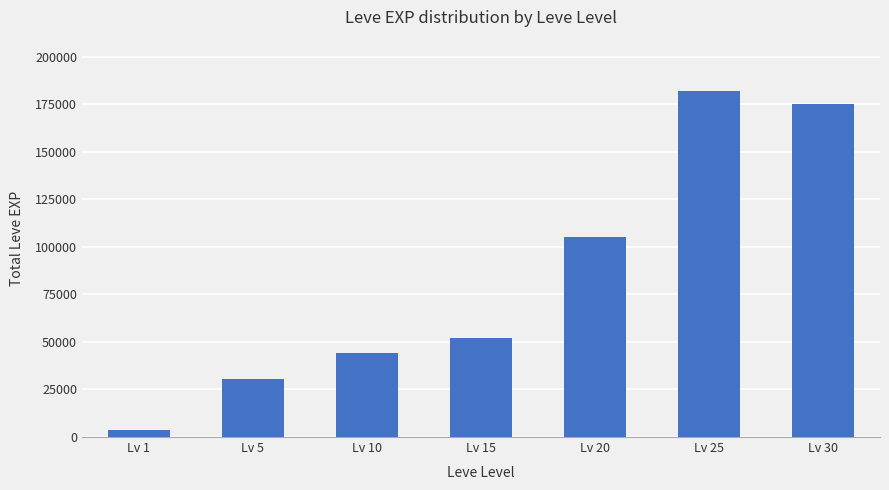

Rank the categories by value from lowest to highest.

Lv 1, Lv 5, Lv 10, Lv 15, Lv 20, Lv 30, Lv 25